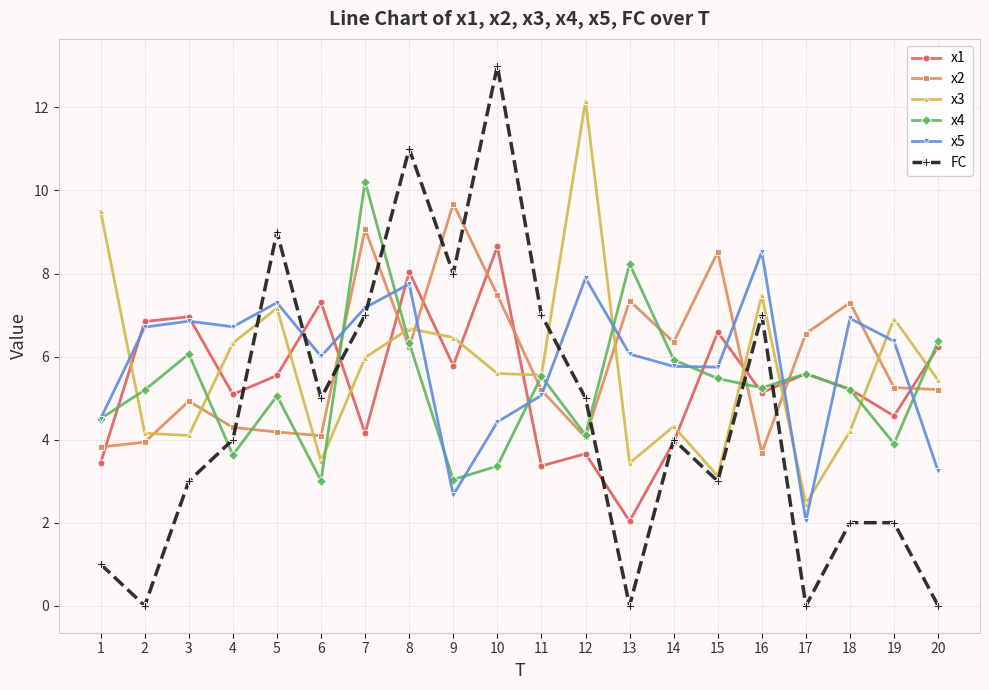

Between which two adjacent categories do x1 and x2 first intersect?

1 and 2